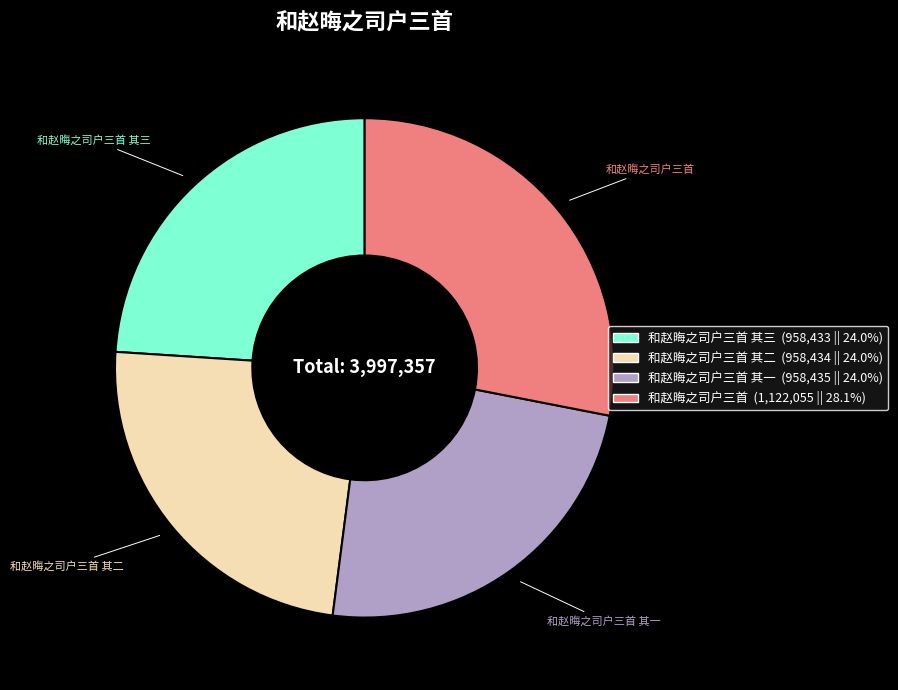

Count the number of slices in the pie.

4